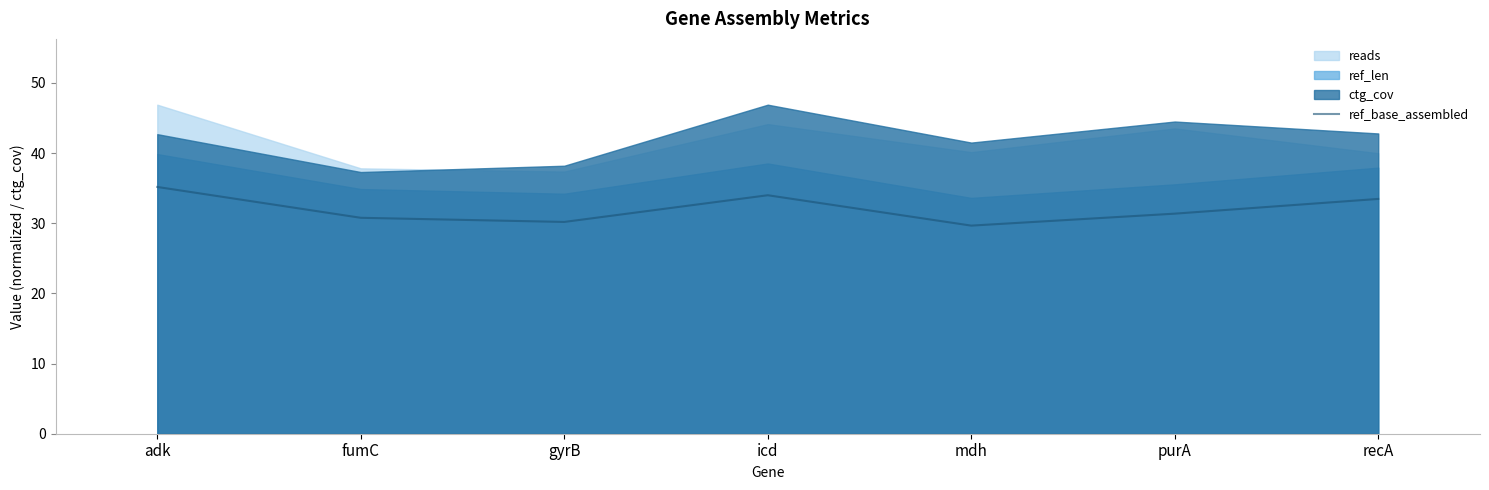

What is the value of the 4th point from the left?

34.0